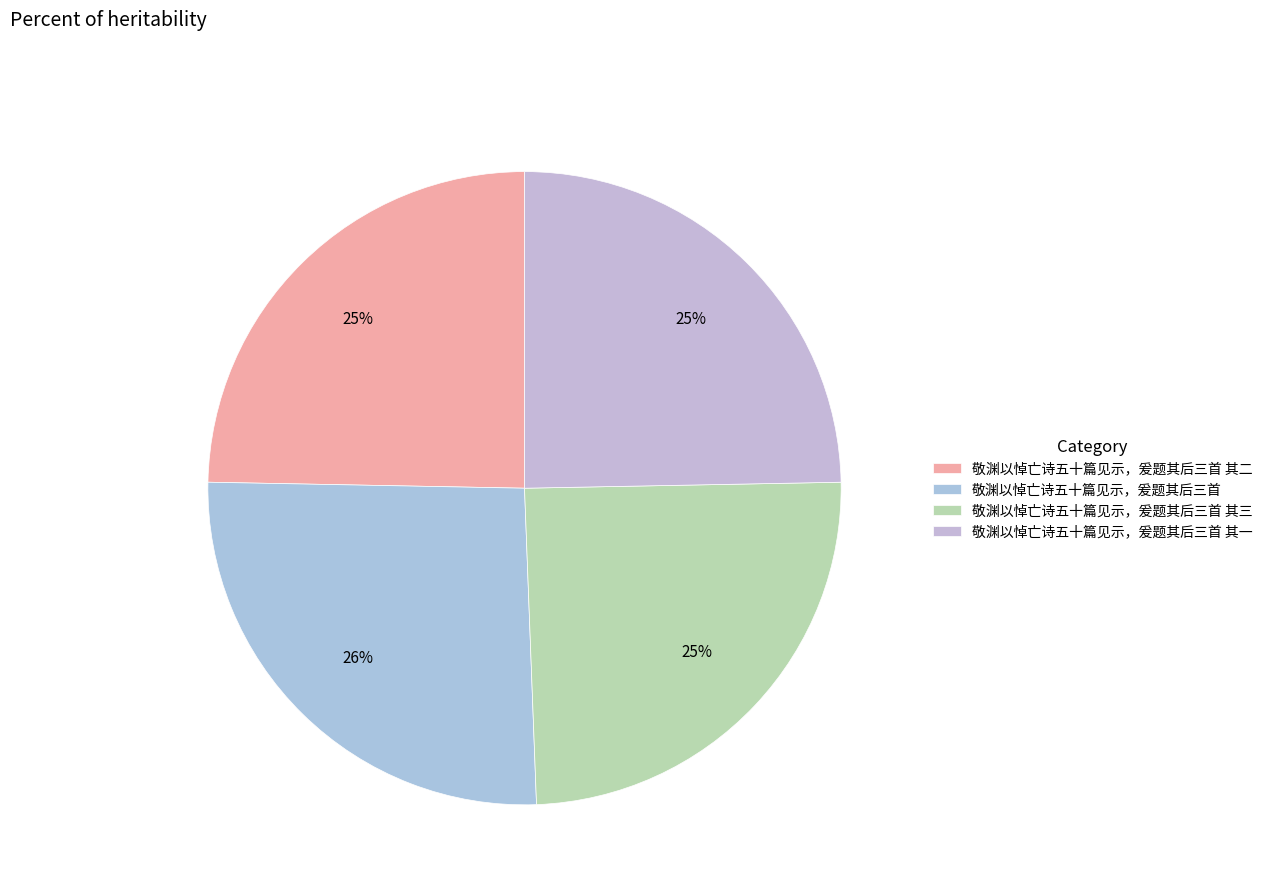

Does 敬渊以悼亡诗五十篇见示，爰题其后三首 其三 represent more than half of the total?

No